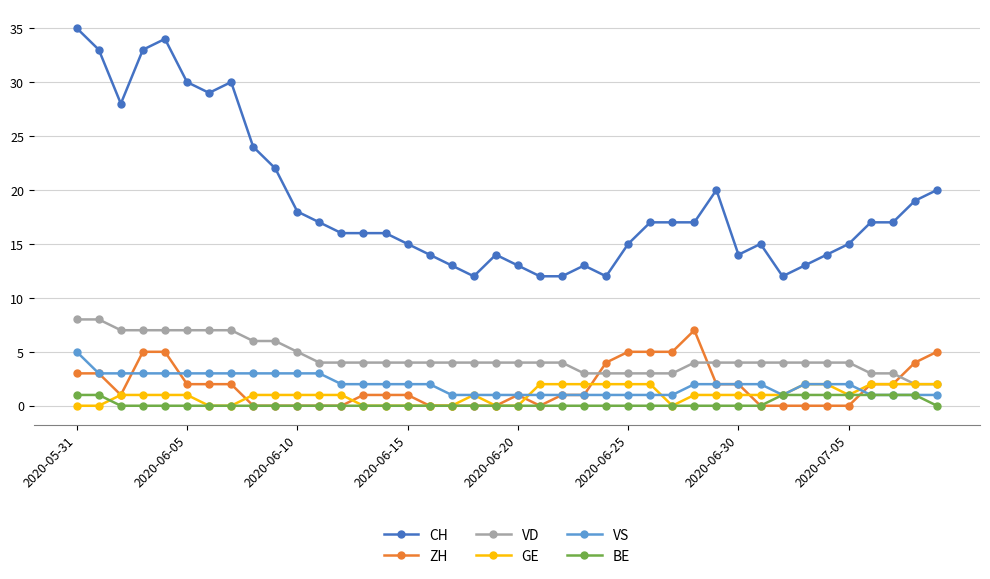

What is the greatest value displayed?

35